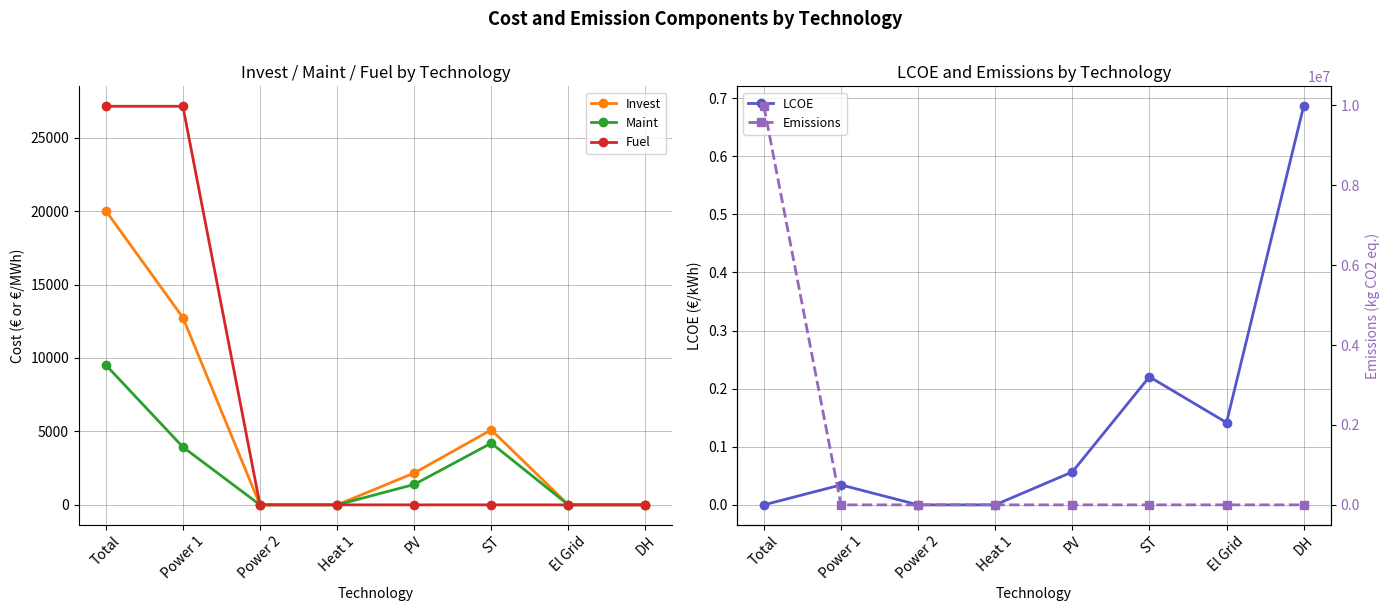

Is this an area chart (filled region under the line)?

No